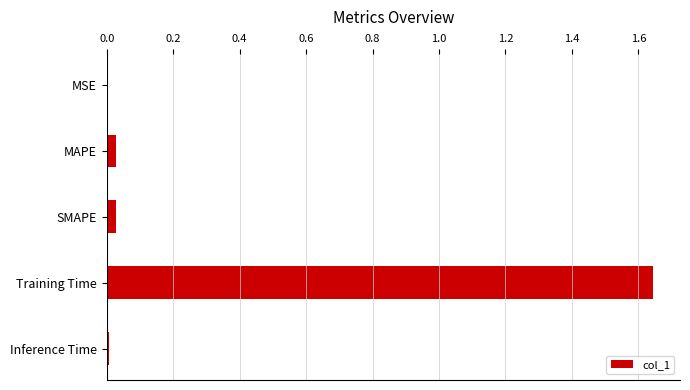

What is the sum of all values?

1.7